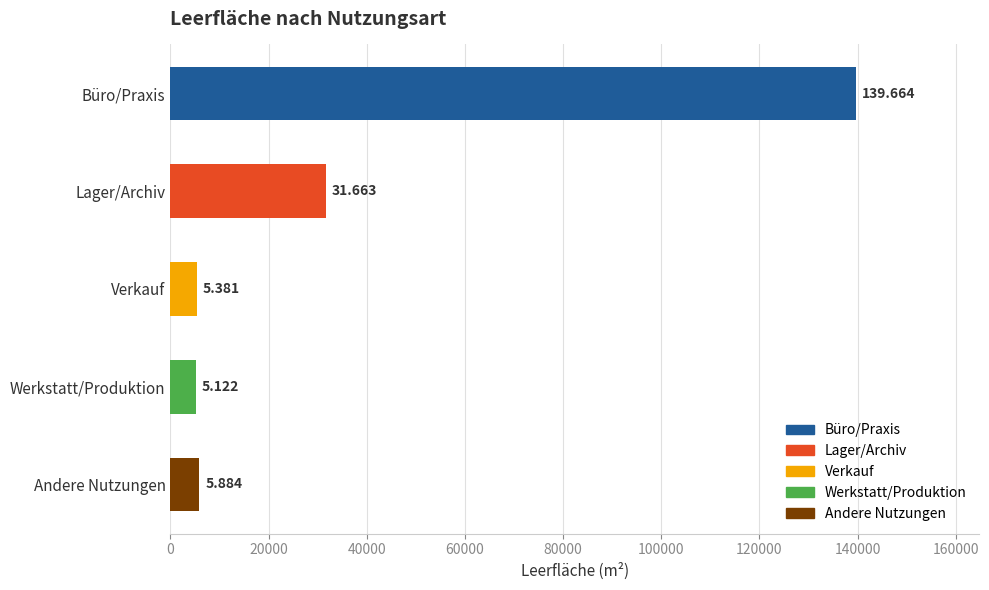

Does the chart contain any negative values?

No